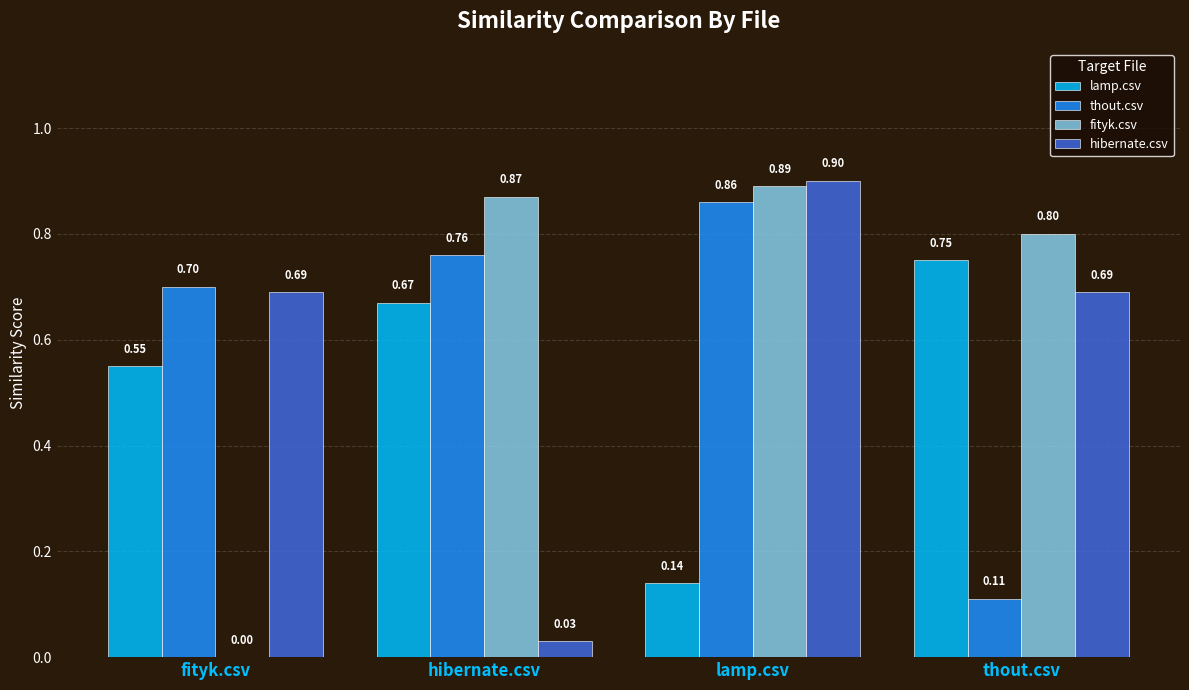

What is the sum of the fityk.csv values at fityk.csv and thout.csv?

0.8